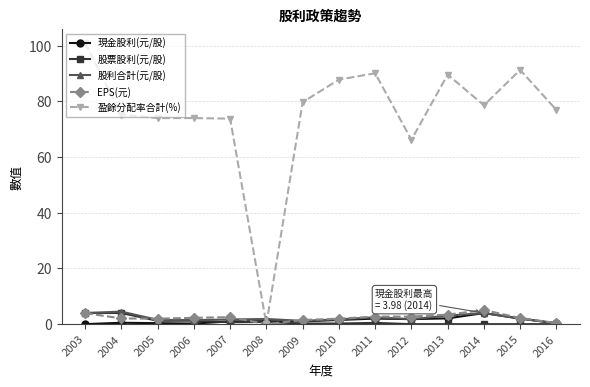

What is the difference between the highest and lowest values at 2012?

66.2